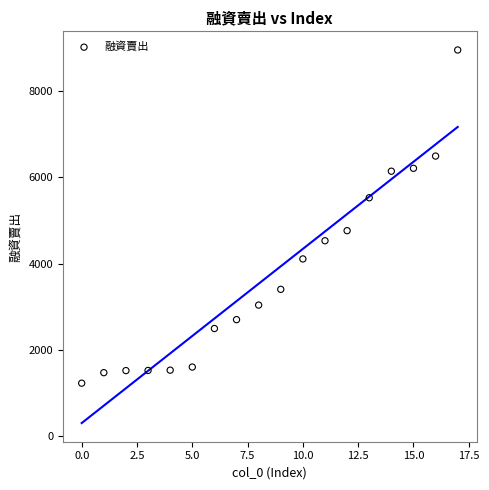

What Y value in the scatter plot is closest to 5086?

4760